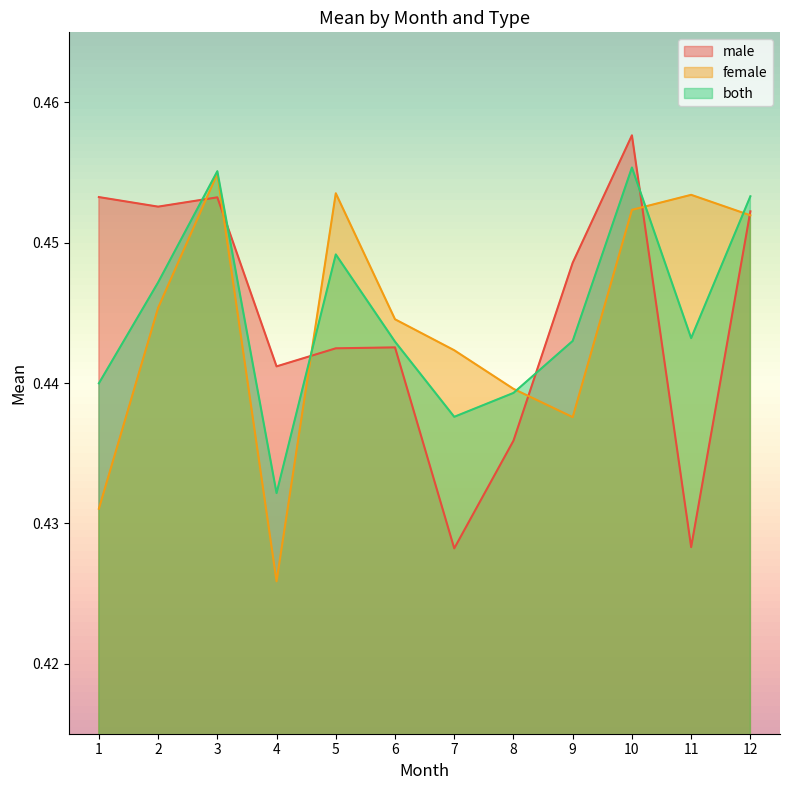

Count the number of categories in the chart.

12